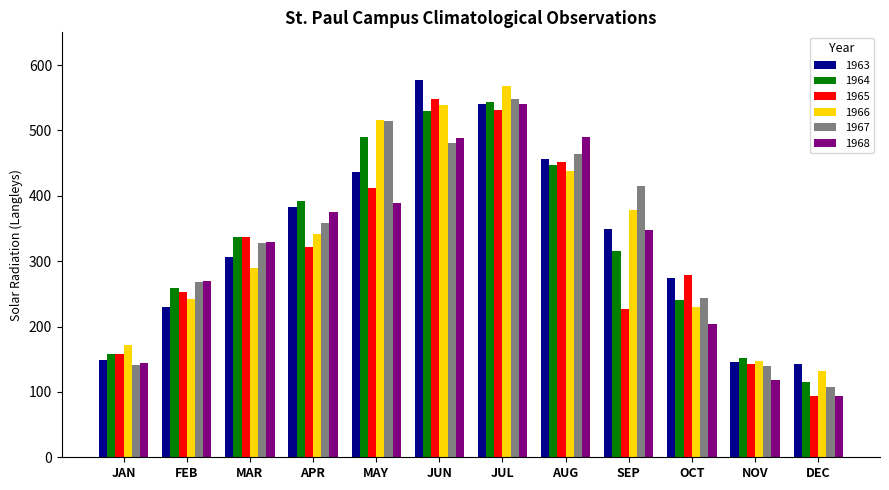

What is the total value across all series at APR?

2170.6